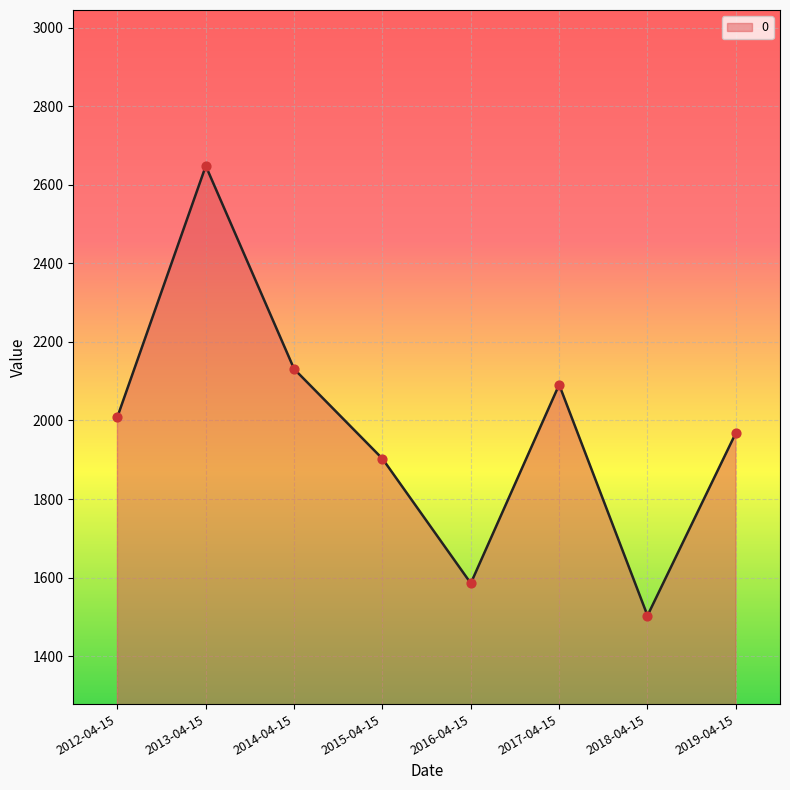

Which has a higher value, 2013-04-15 or 2015-04-15?

2013-04-15